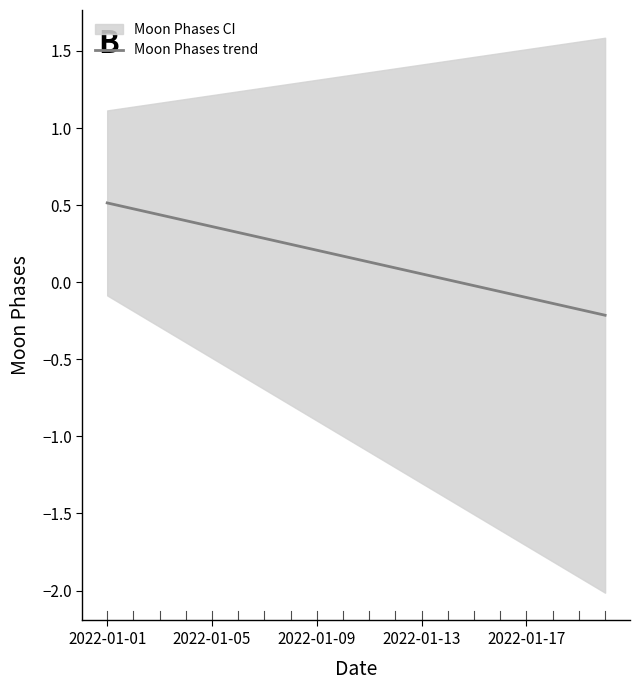

Reading right to left, list all the values displayed in this chart.

-0.2	-0.2	-0.1	-0.1	-0.1	-0.0	0.0	0.1	0.1	0.1	0.2	0.2	0.2	0.3	0.3	0.4	0.4	0.4	0.5	0.5